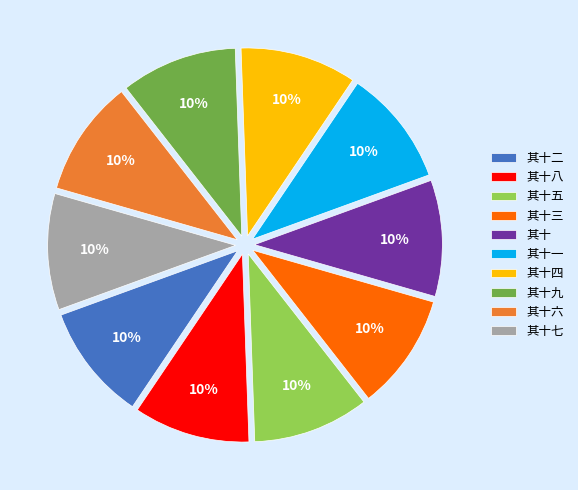

The 其十三 slice represents 1% of the pie. True or false?

False